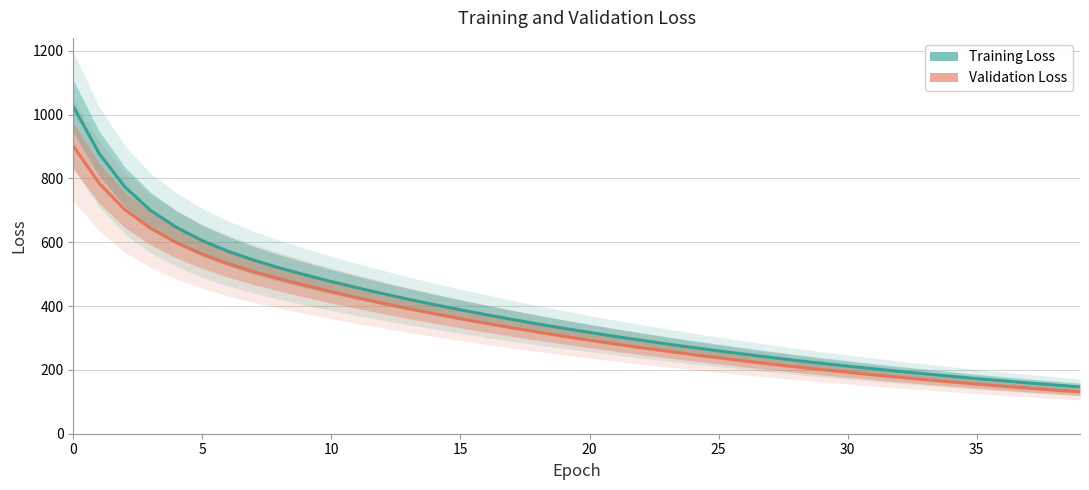

Does the chart have visible grid lines?

Yes